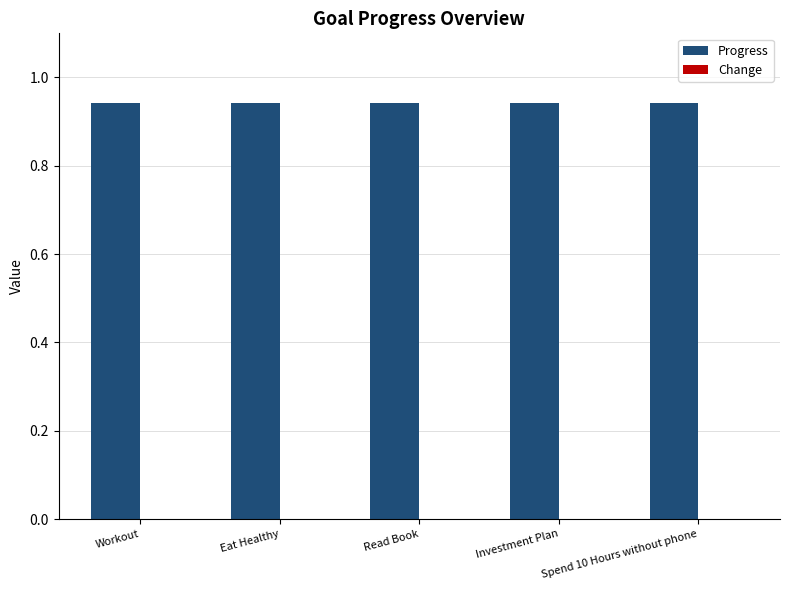

Which series has the largest total across all categories?

Progress